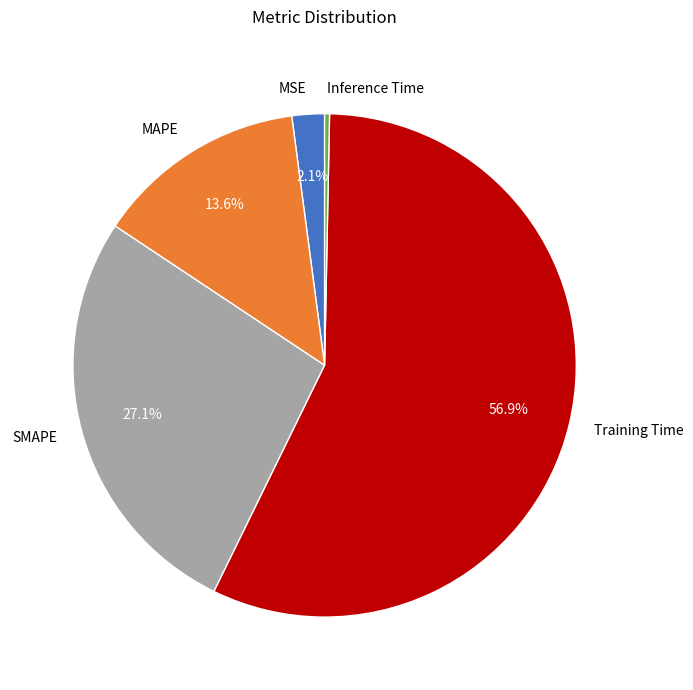

What is the majority slice?

Training Time